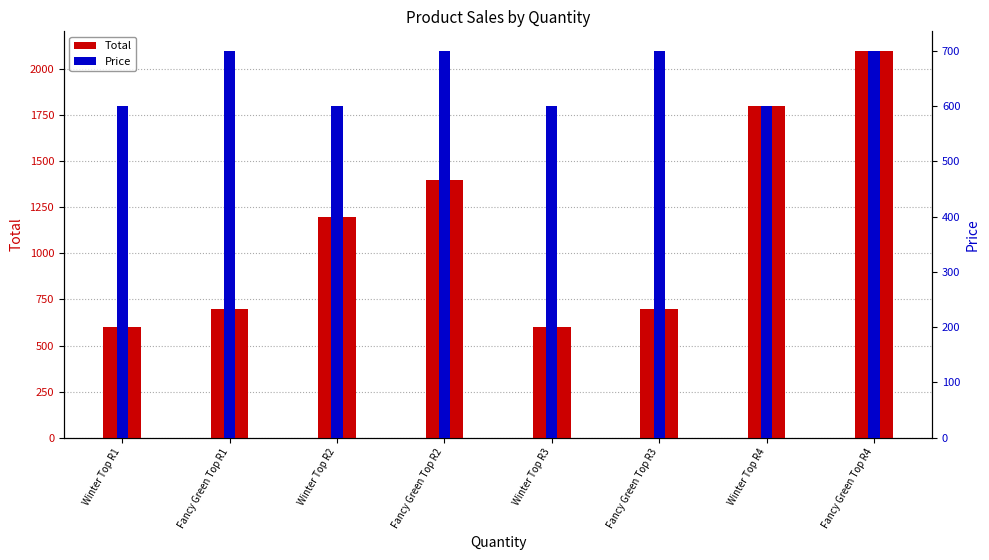

Read the Total value at Winter Top R1.

600